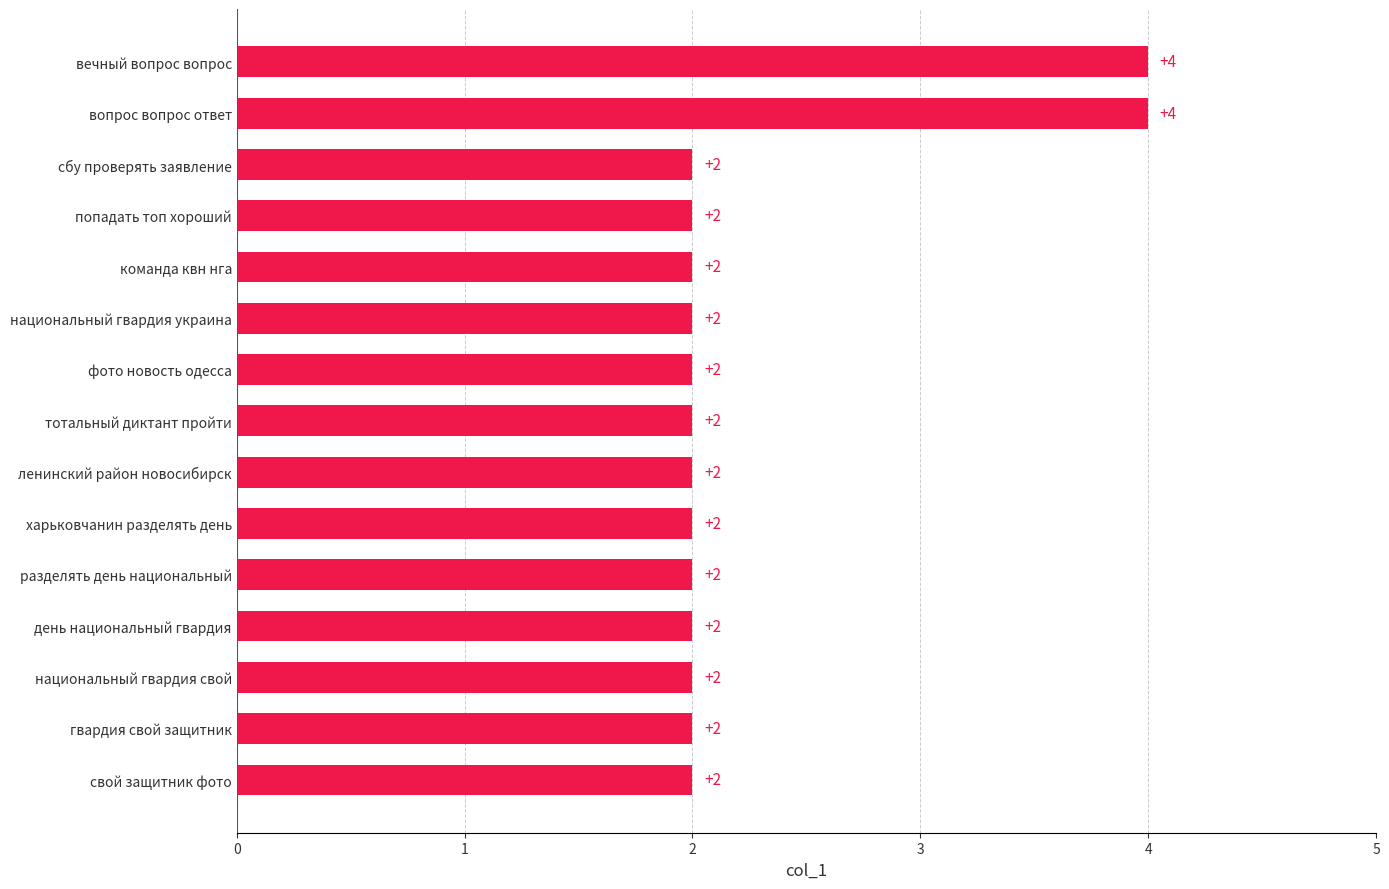

How many categories are shown in the chart?

15